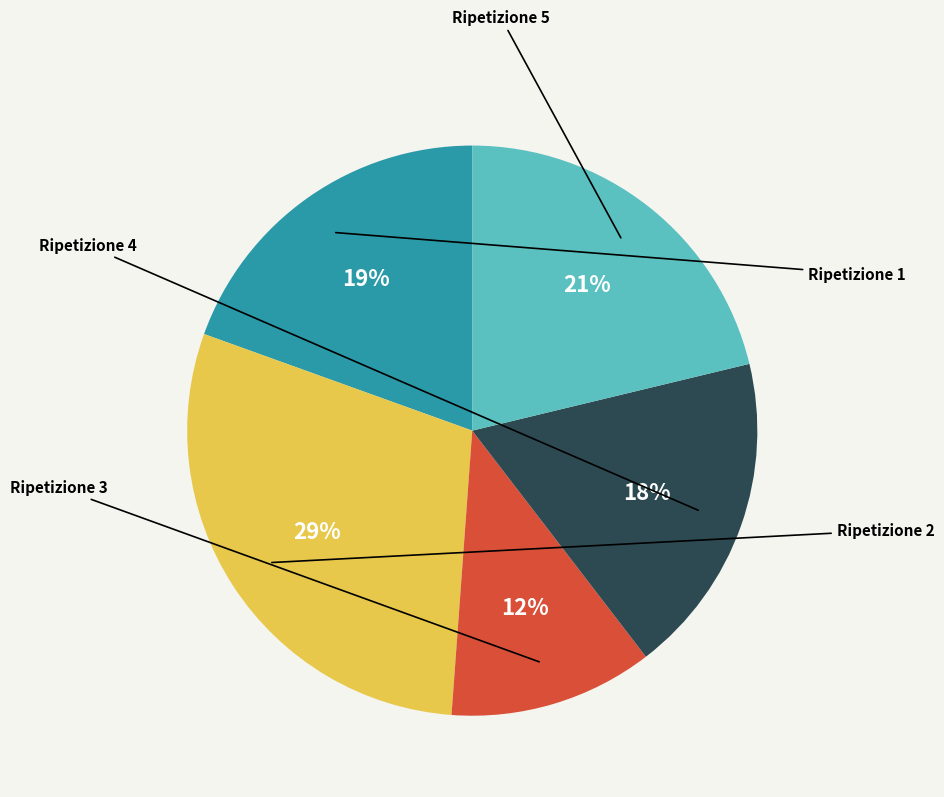

Count the number of slices in the pie.

5